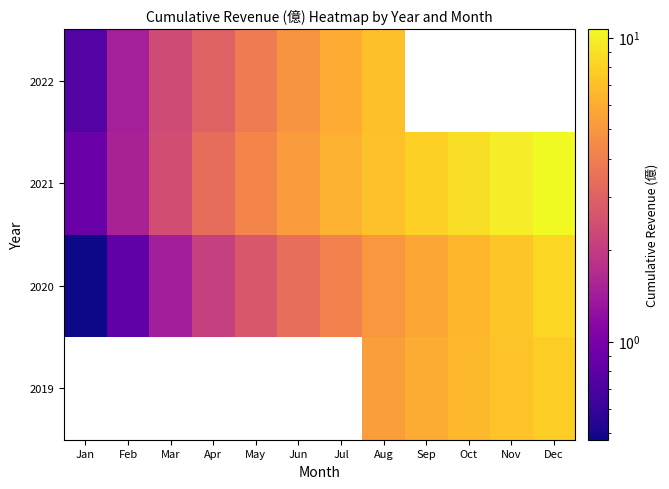

The value of 2021 at Jan is 1.3. True or false?

False